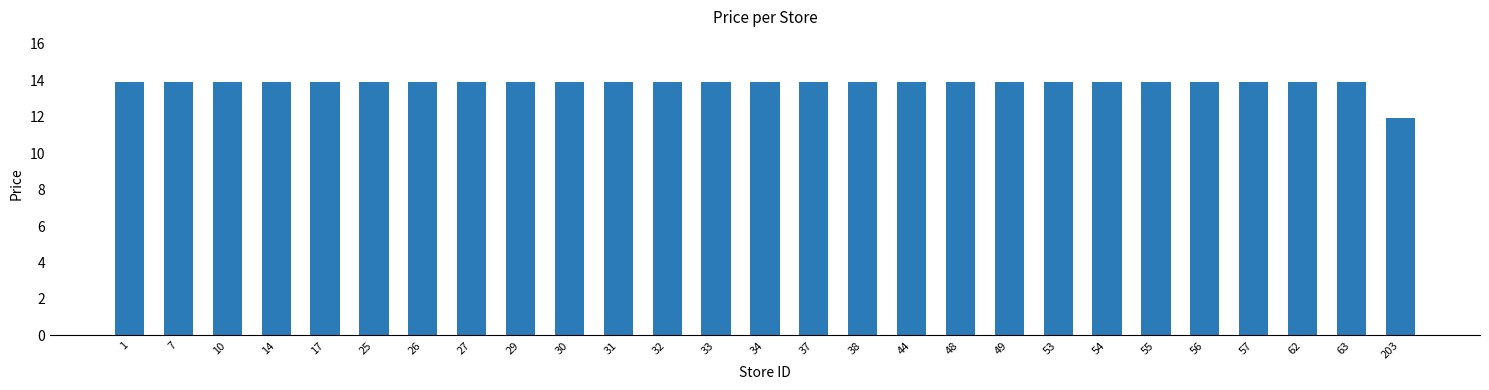

Does the chart contain stacked bars?

No